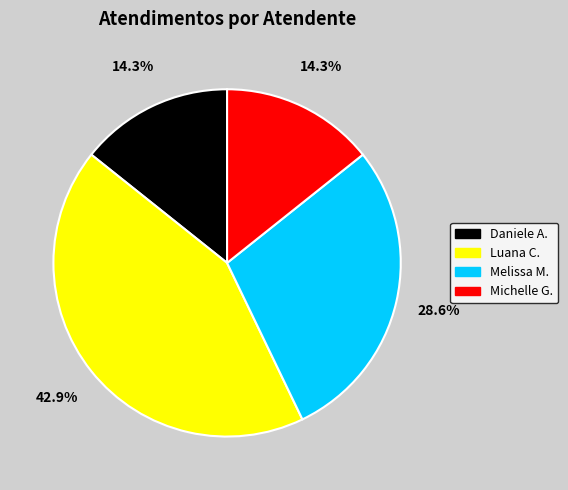

Which slice is the largest?

Luana C.